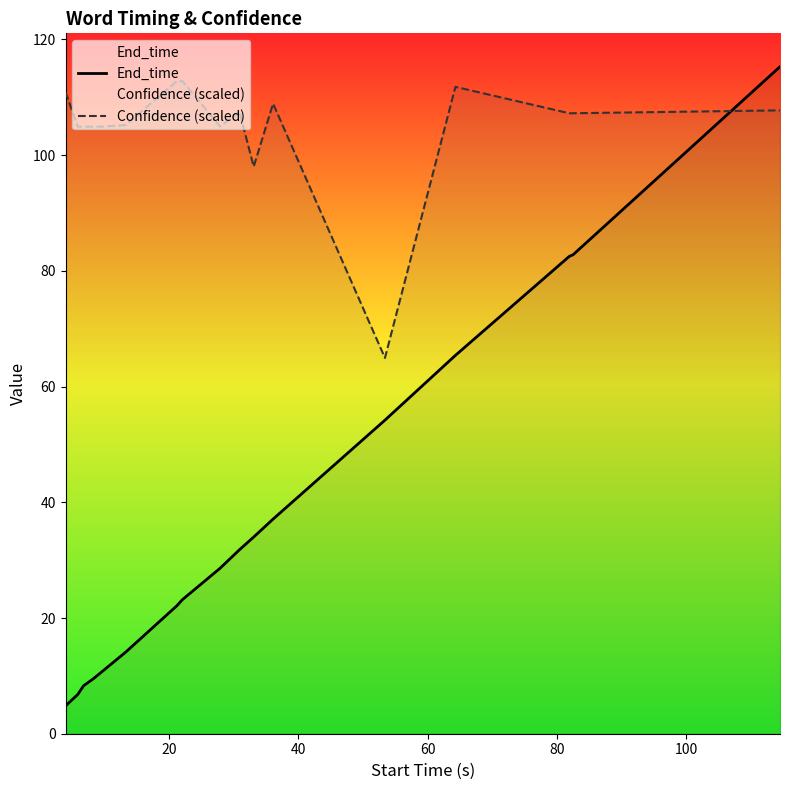

In Confidence (scaled), how many points are lower than both neighbors (excluding endpoints)?

3